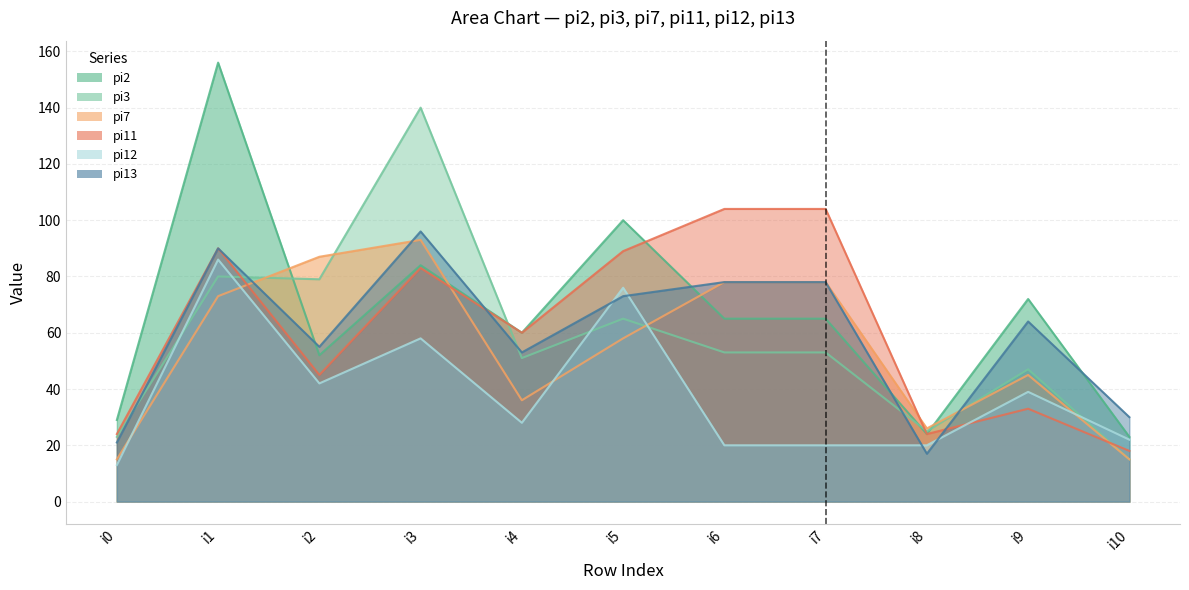

Which series changed the most between i3 and i6?

pi3